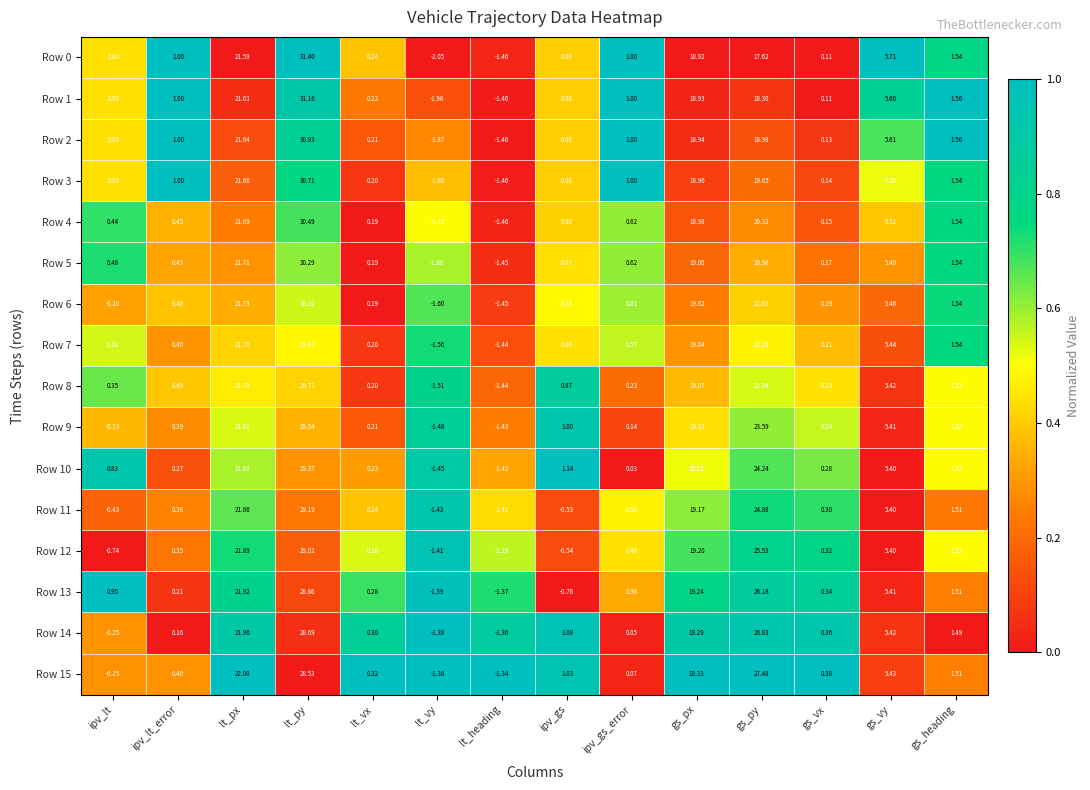

Where is Row 9 nearest to the value 14?

gs_px